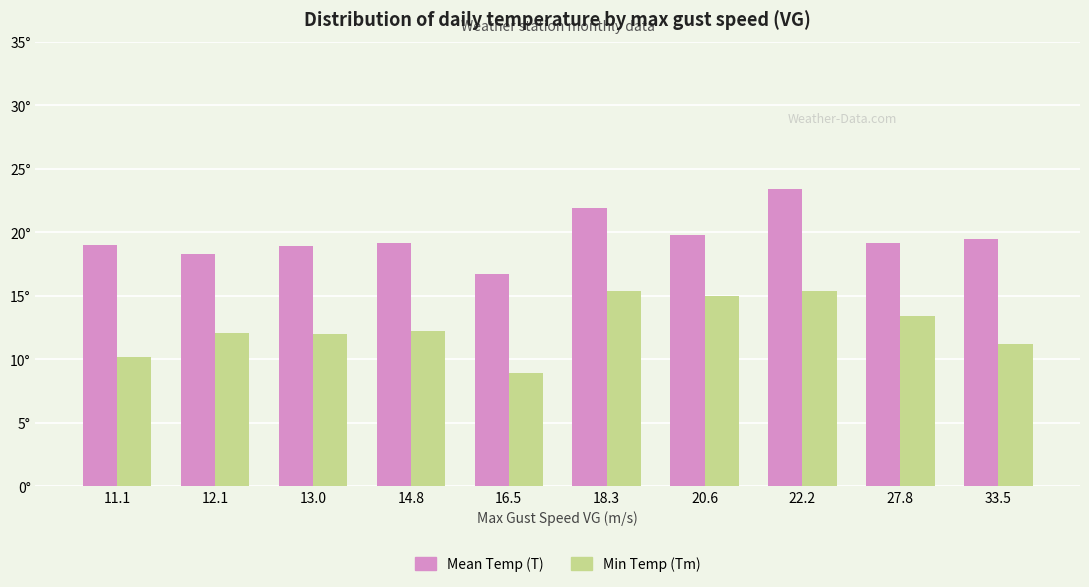

What is the label of the 3rd bar from the right?

22.2